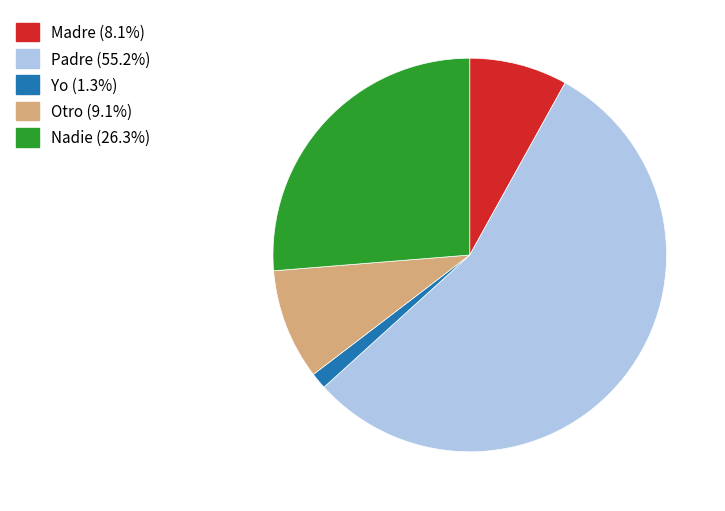

Between Otro and Nadie, which is larger?

Nadie